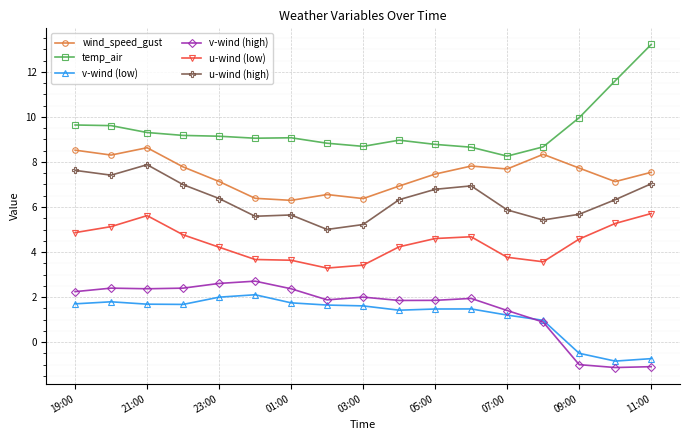

Which series has the largest total across all categories?

temp_air